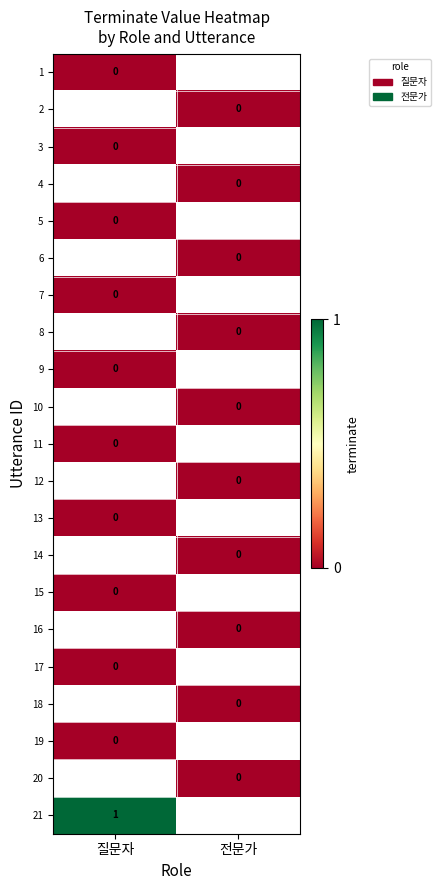

True or false: 21 has a value of 2 at 질문자.

False